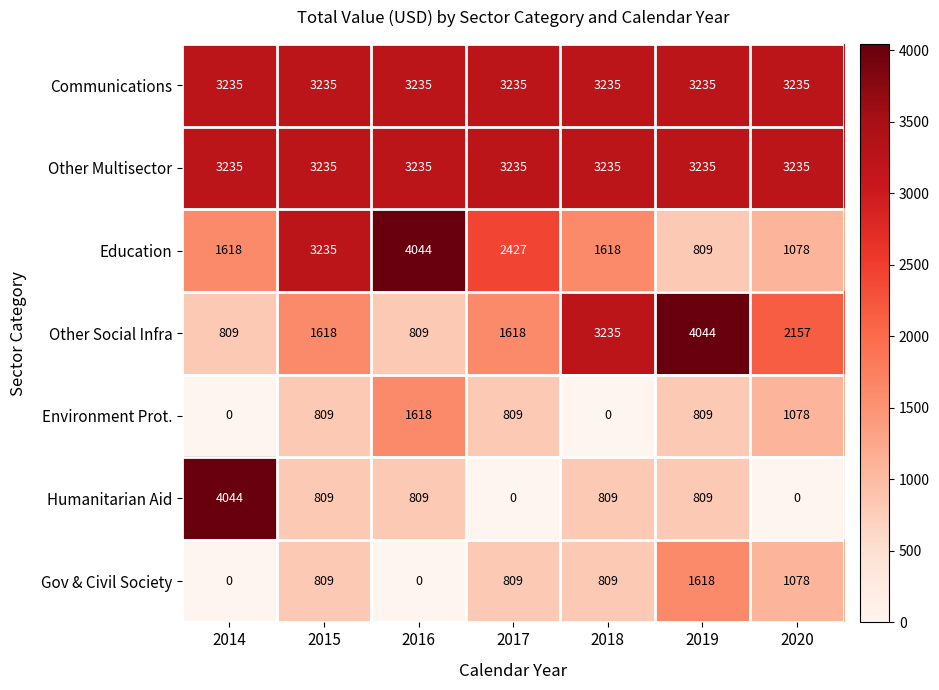

True or false: Communications has a value of 3235 at 2018.

True